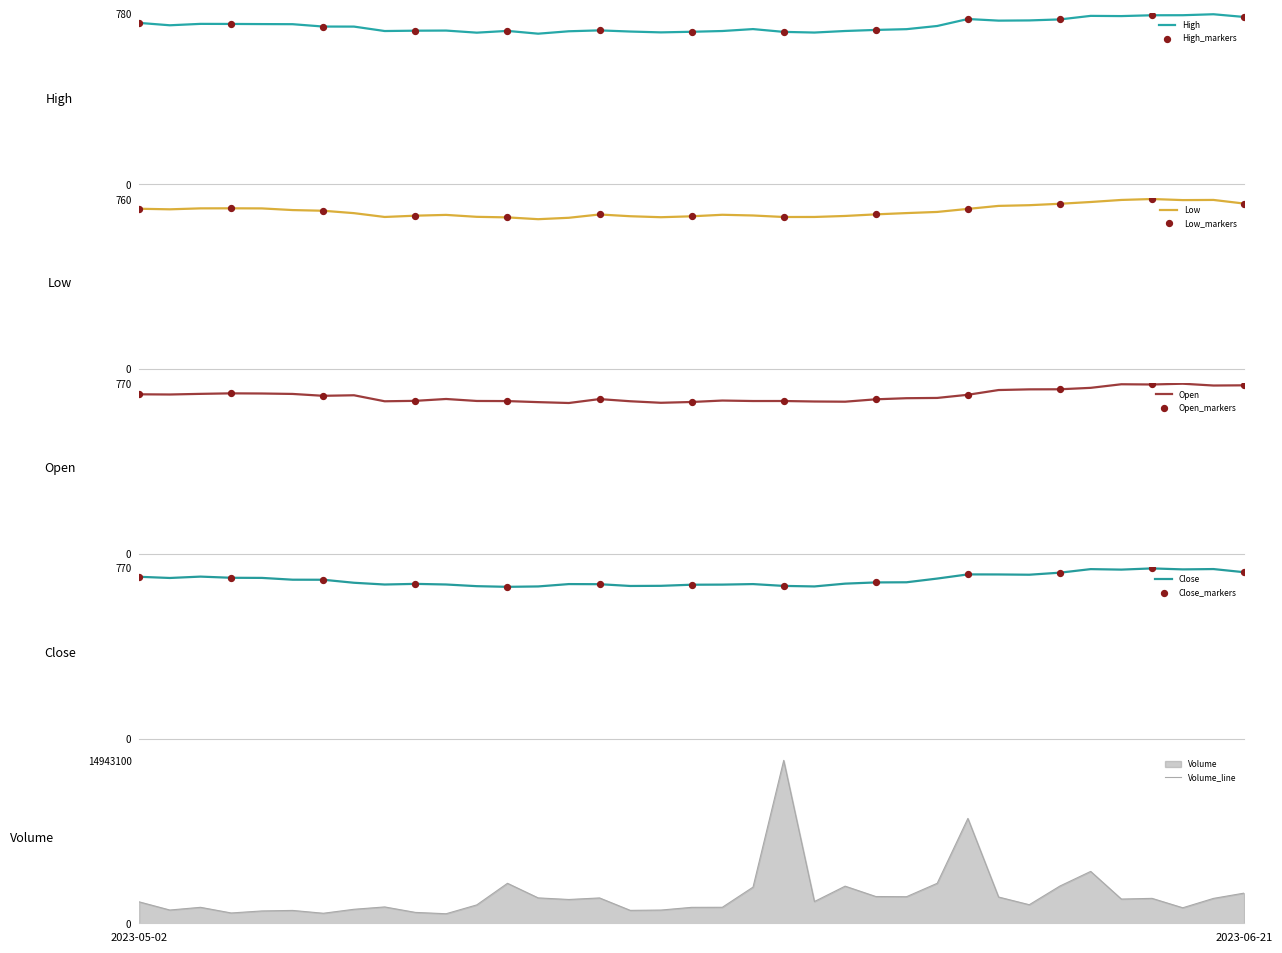

At which category is the sum across all series the highest?

21